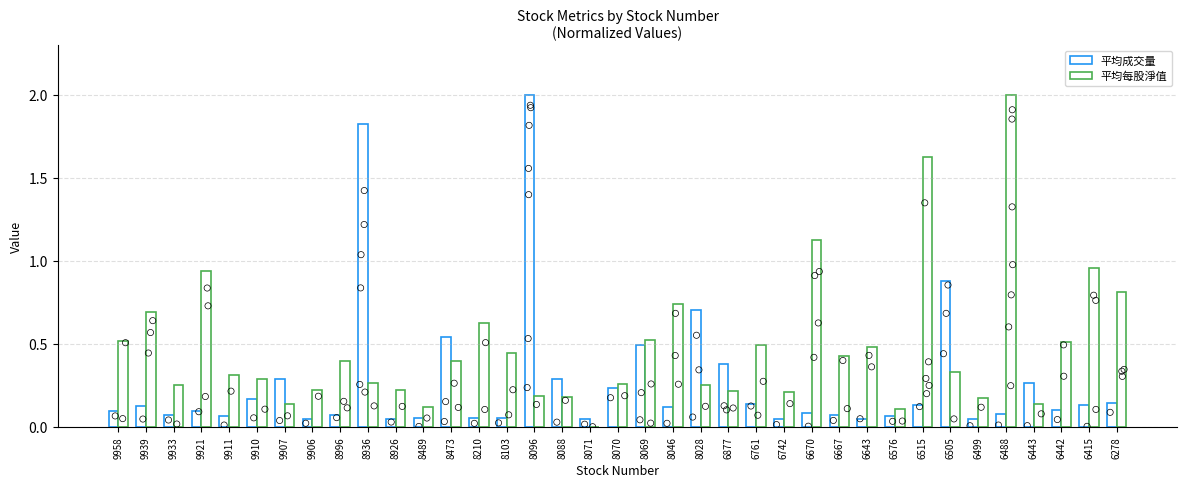

At how many categories does at least one series exceed 0?

37